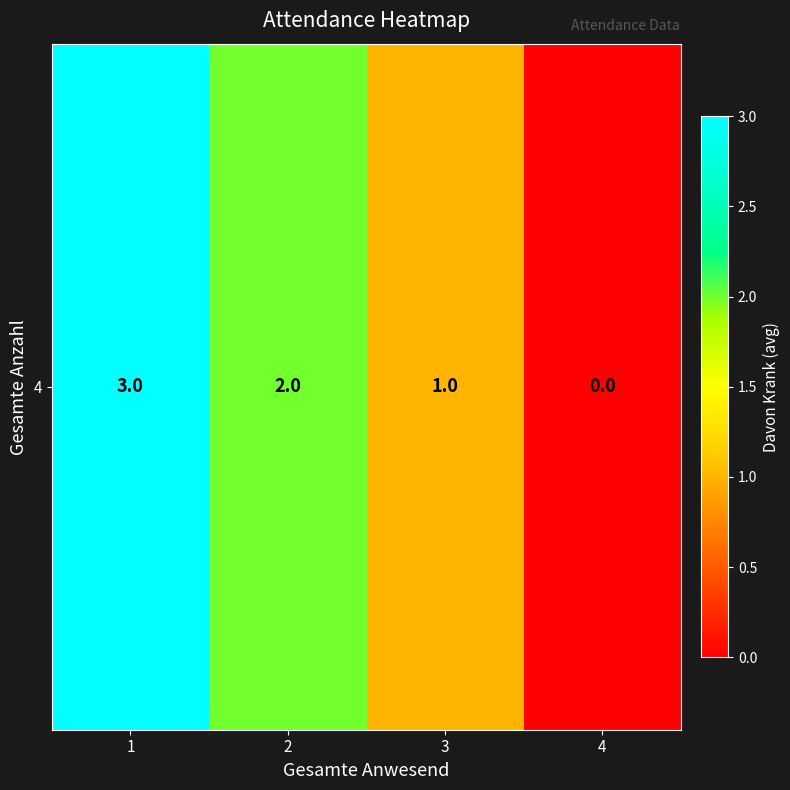

Where does the data first go above 2?

1